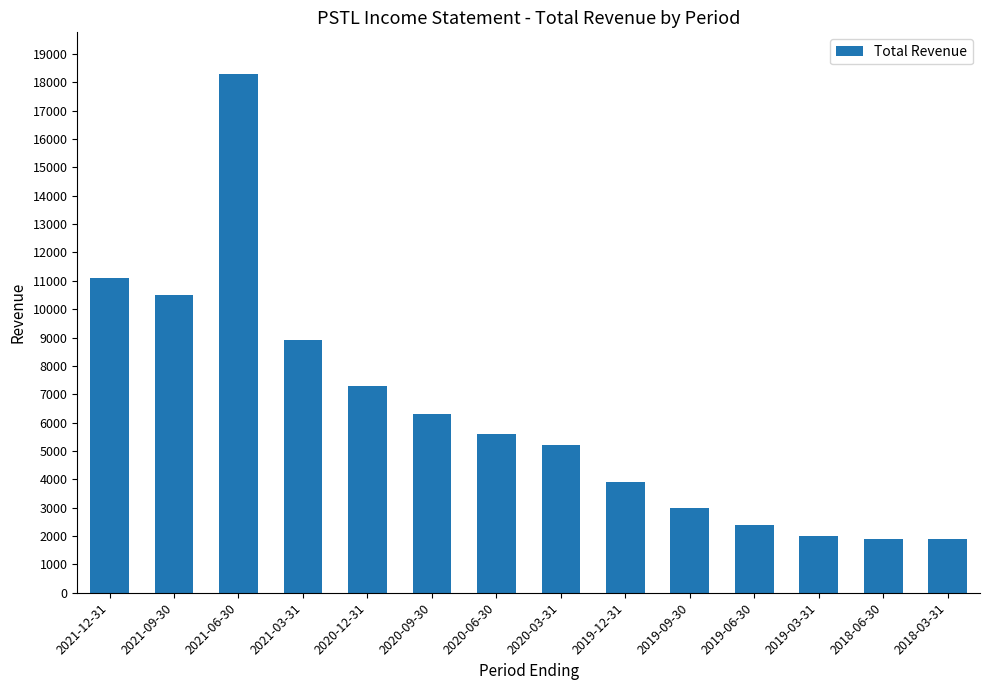

What is the value of the 10th bar from the left?

3000